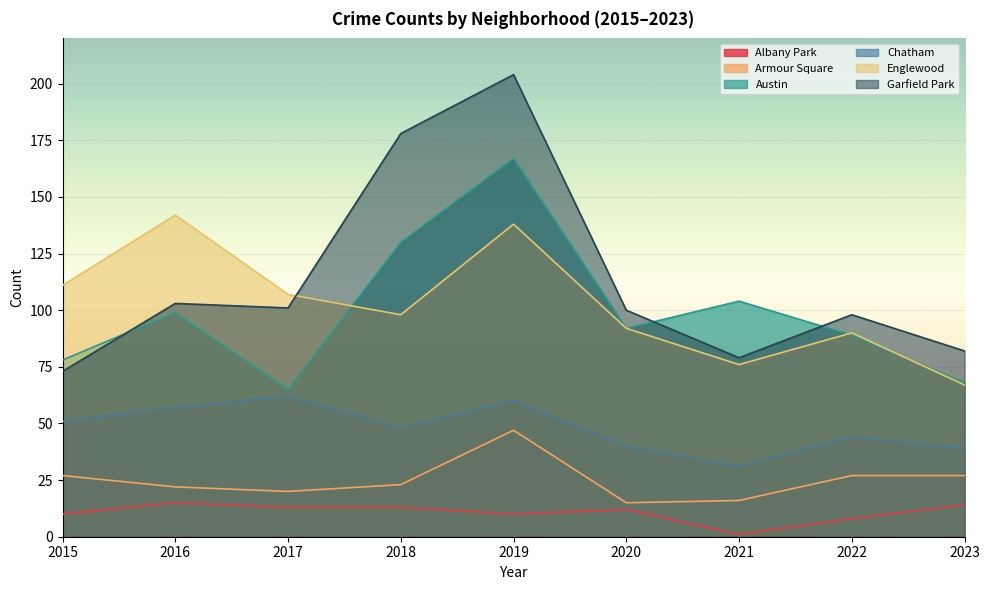

Which has a higher value, 2022 or 2021?

2022